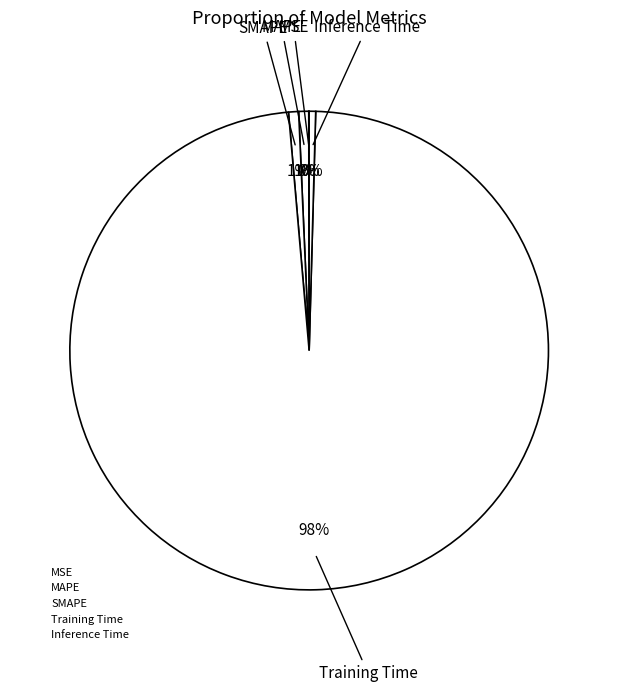

How many slices are in this pie chart?

5